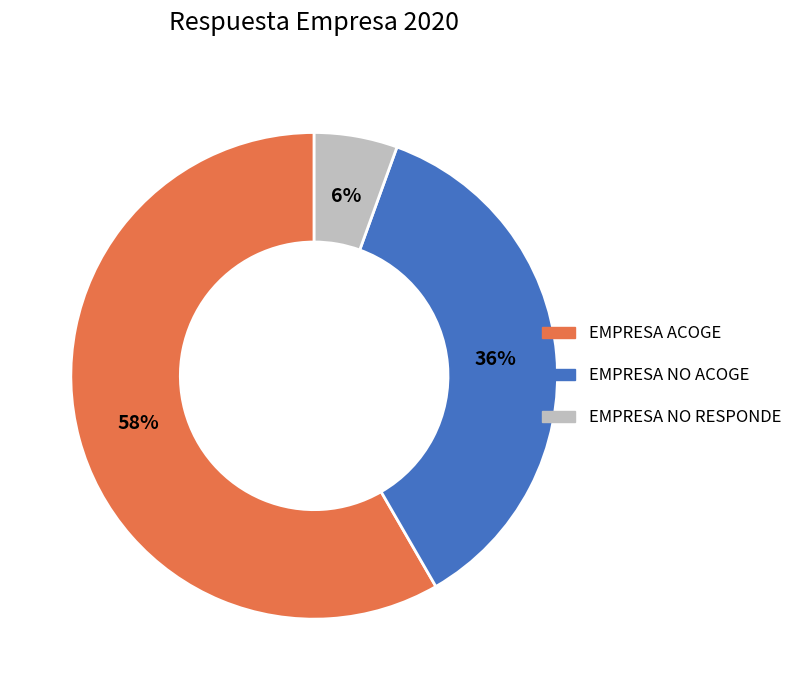

To the nearest percent, what is the combined percentage of EMPRESA ACOGE and EMPRESA NO ACOGE?

94%